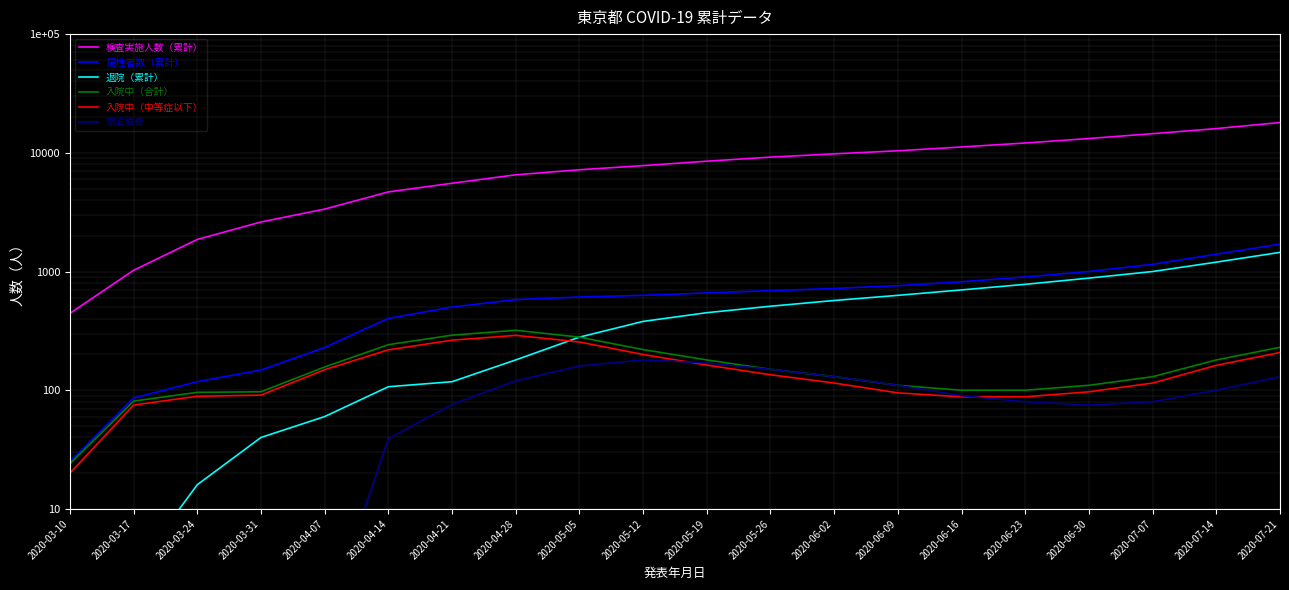

What are all the series names shown in the legend?

検査実施人数（累計）, 陽性者数（累計）, 退院（累計）, 入院中（合計）, 入院中（中等症以下）, 宿泊療養